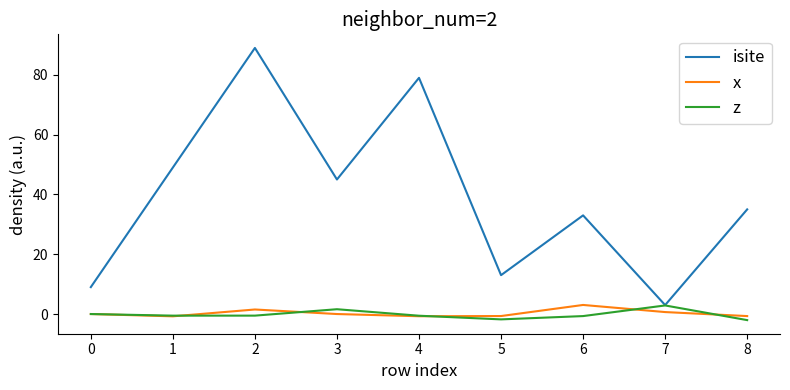

Is the value of isite at 1 greater than the value of x at 3?

Yes